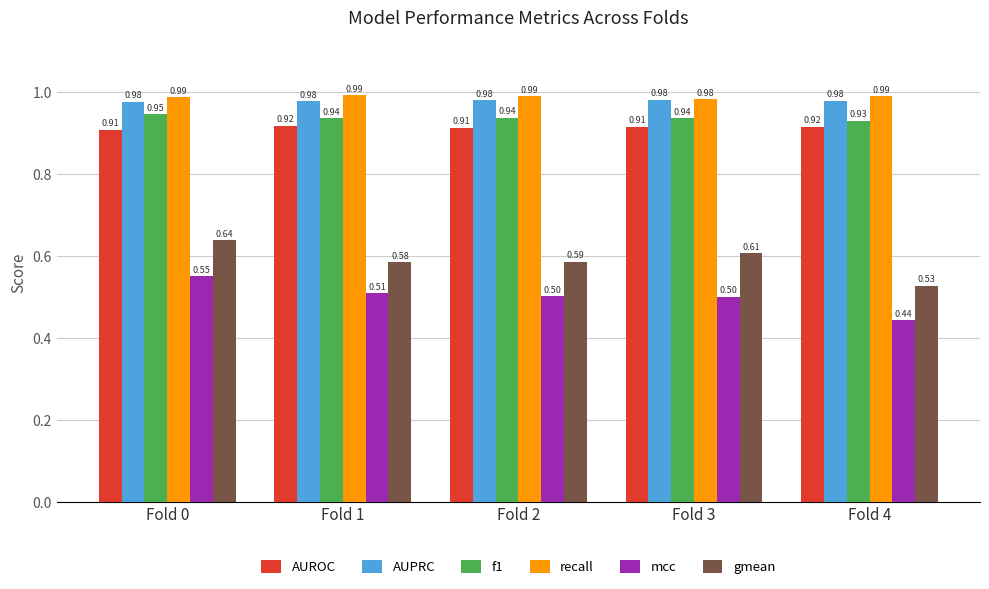

Rank the categories by gmean value from highest to lowest.

Fold 0, Fold 3, Fold 2, Fold 1, Fold 4